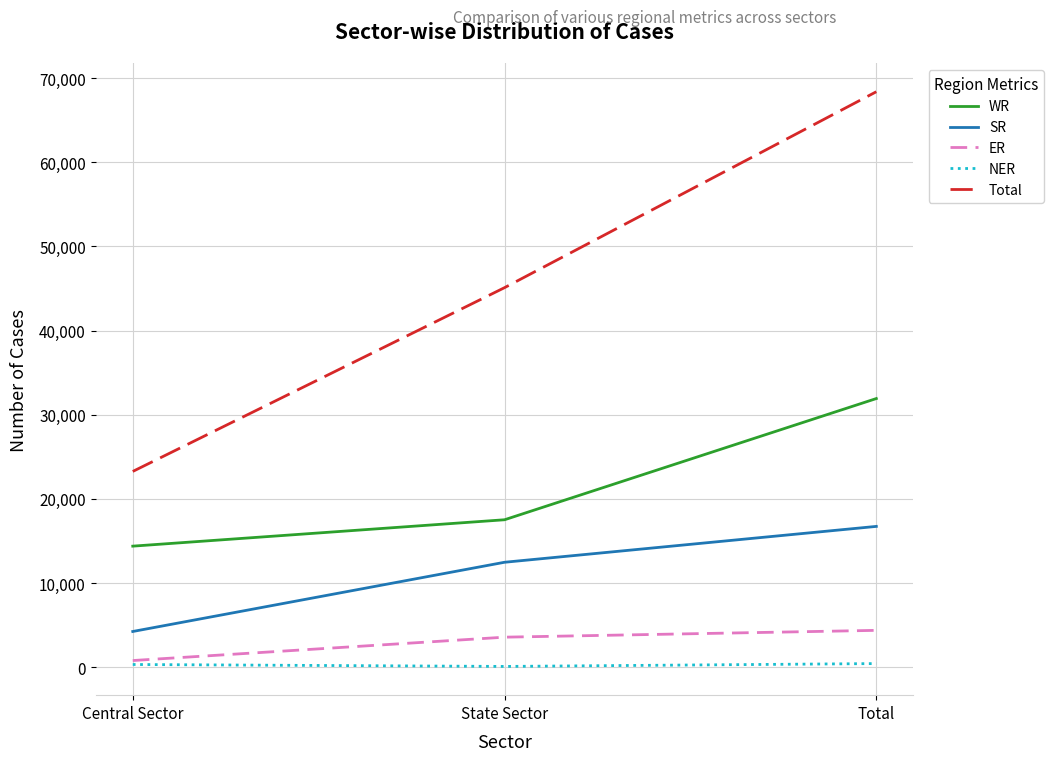

How many lines are shown in the chart?

5